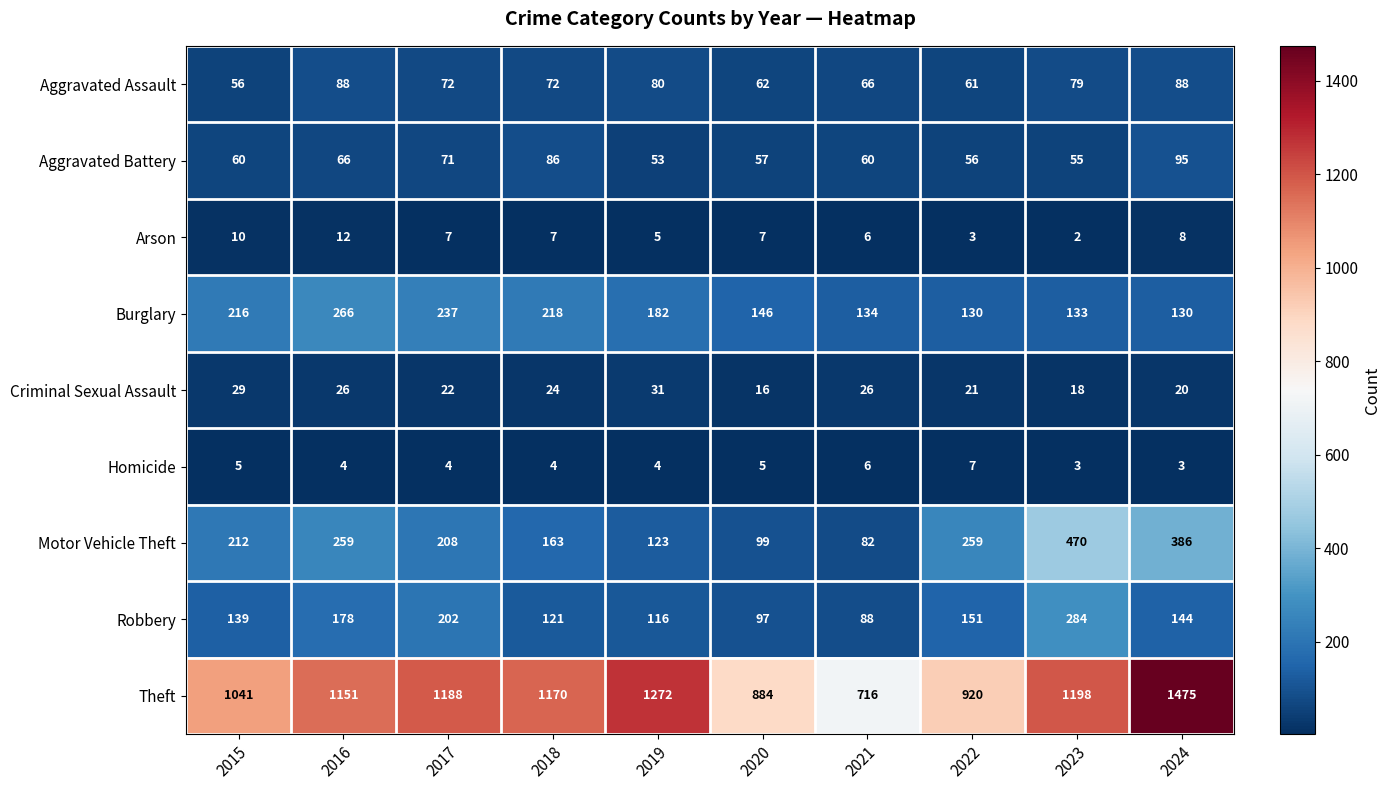

Between 2018 and 2022, which series saw the biggest shift?

Theft